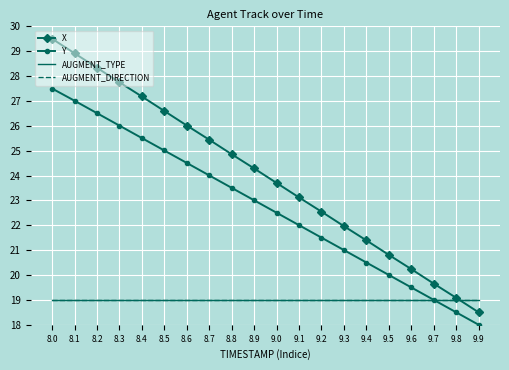

What is the maximum value shown in the chart?

29.5